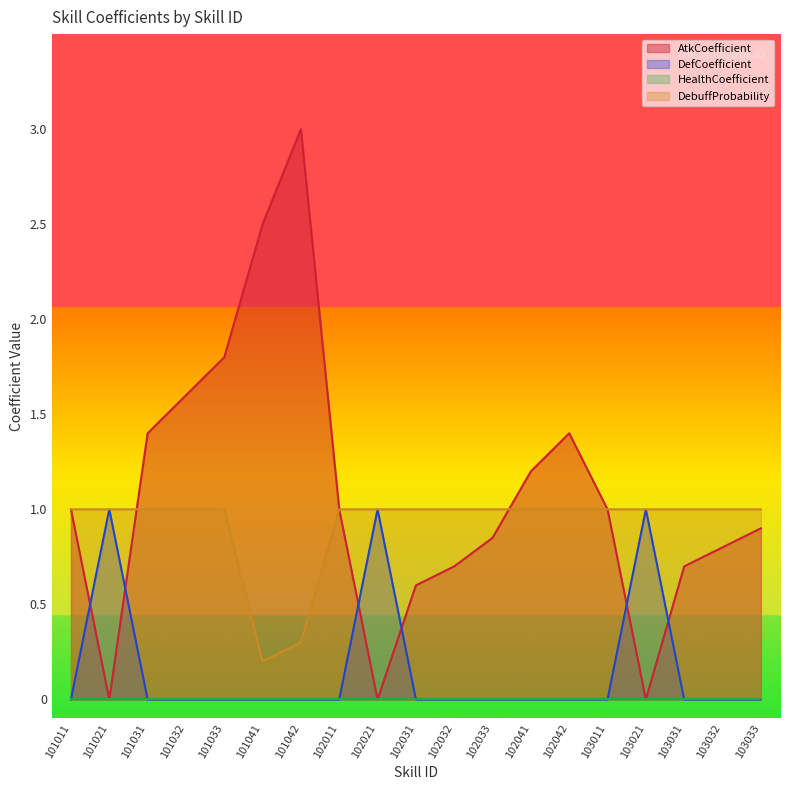

What is the total value across all series at 103033?

1.9